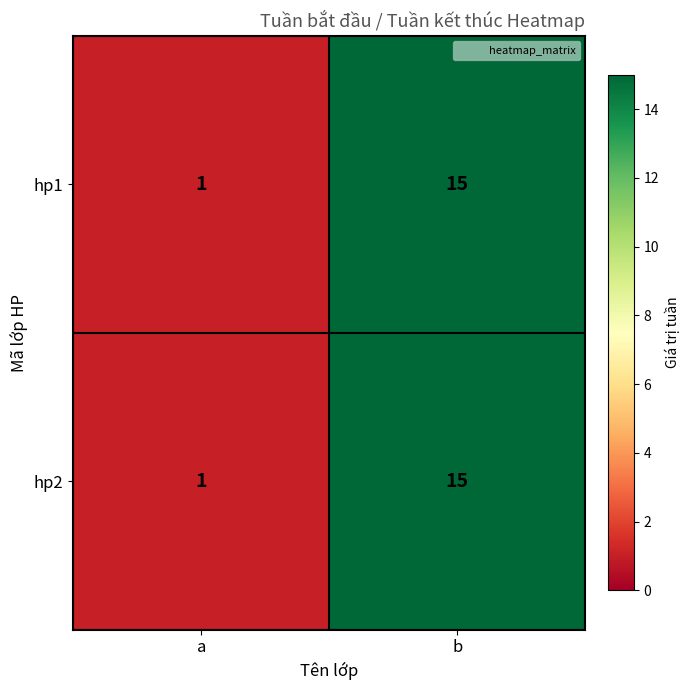

Reading right to left, what are all the values shown in this chart?

hp1: b=15	a=1
hp2: b=15	a=1